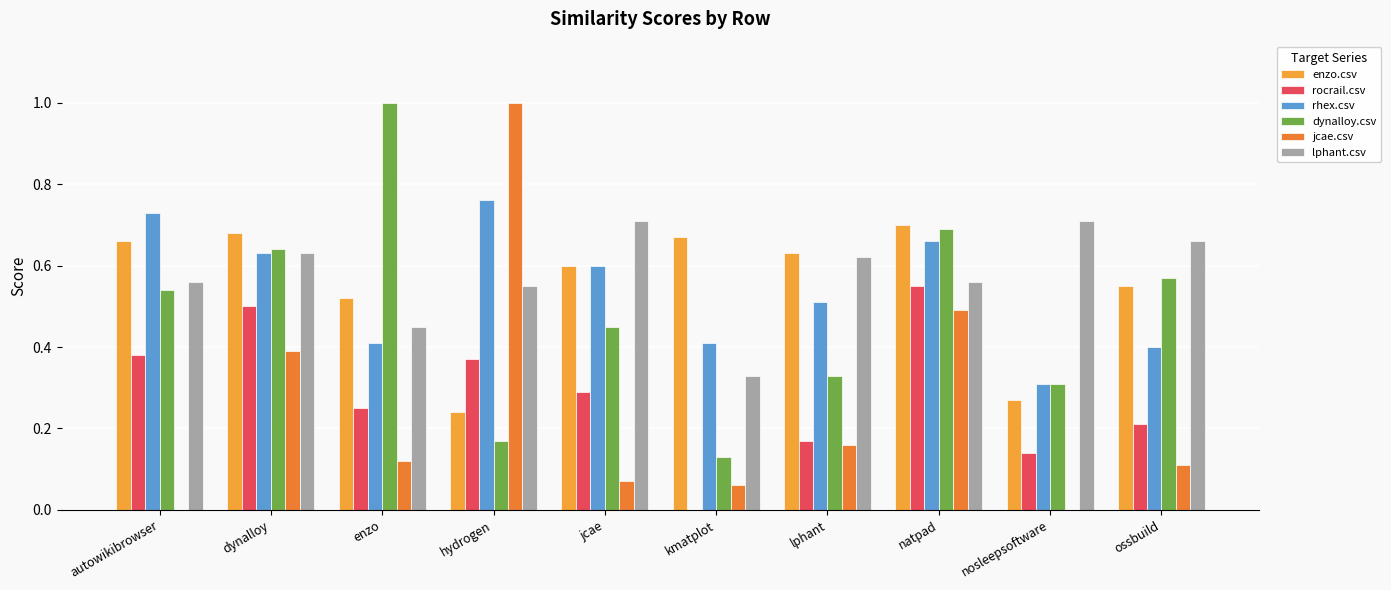

What is the greatest value displayed?

1.0